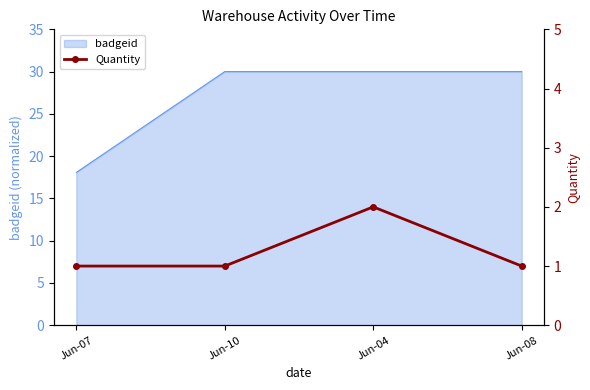

What is the minimum value for badgeid?

18.1